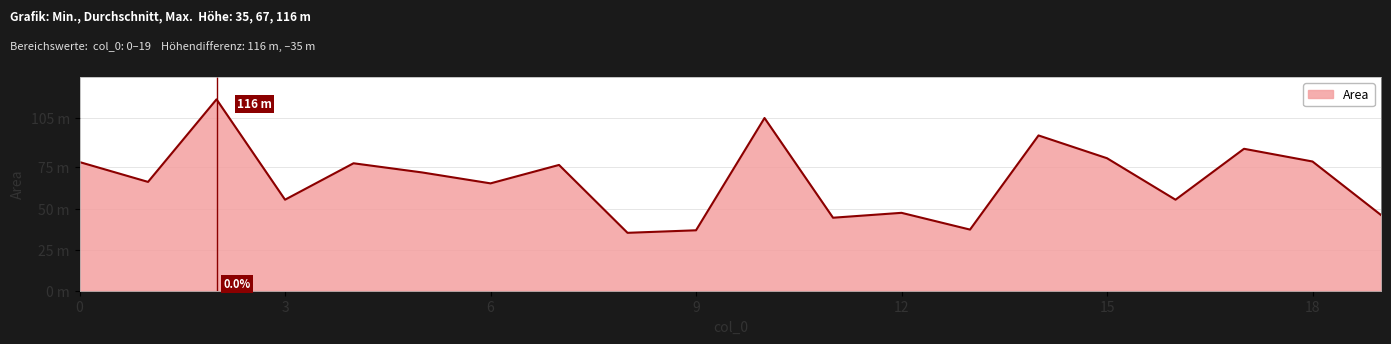

At which category does the chart reach its peak across all series?

2